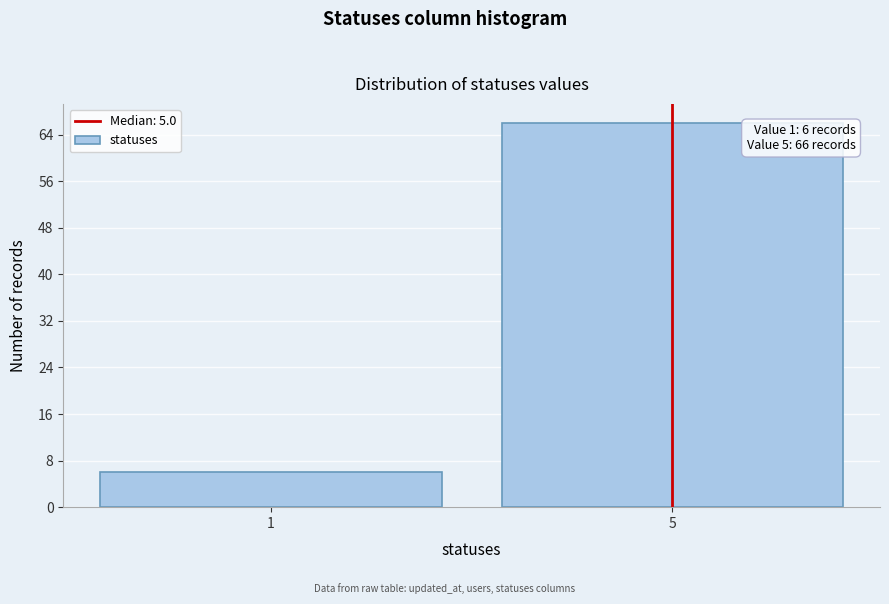

Reading left to right, list all the values displayed in this chart.

1=6	5=66